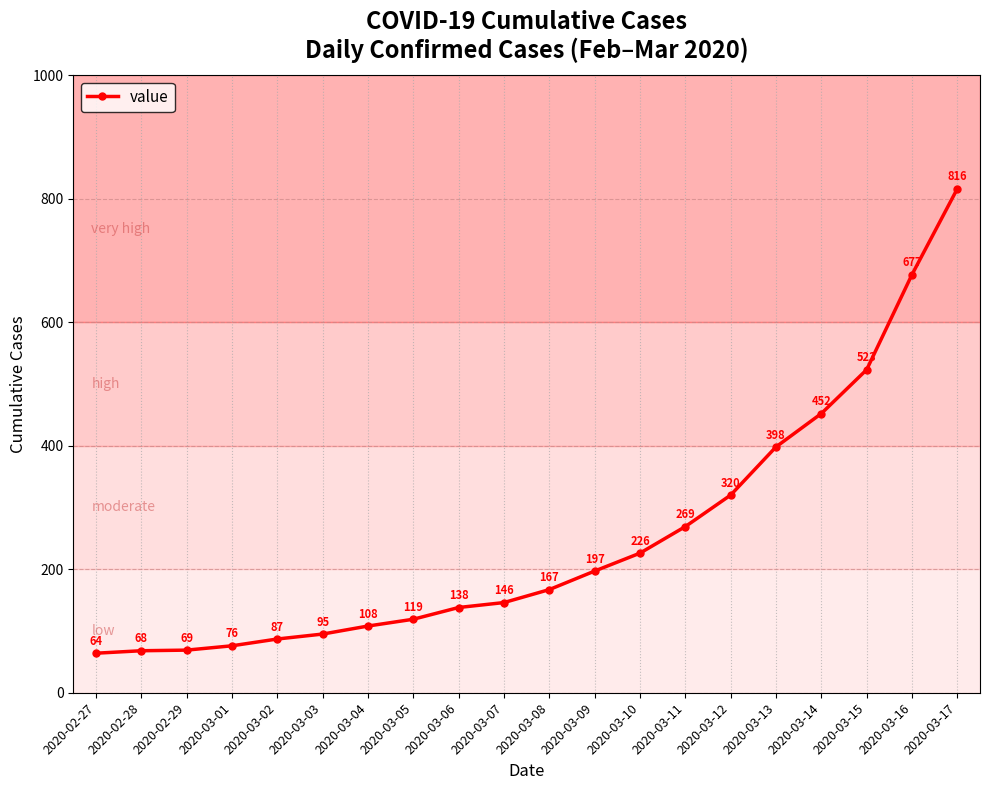

Reading left to right, extract all data points from this chart.

2020-02-27=64	2020-02-28=68	2020-02-29=69	2020-03-01=76	2020-03-02=87	2020-03-03=95	2020-03-04=108	2020-03-05=119	2020-03-06=138	2020-03-07=146	2020-03-08=167	2020-03-09=197	2020-03-10=226	2020-03-11=269	2020-03-12=320	2020-03-13=398	2020-03-14=452	2020-03-15=523	2020-03-16=677	2020-03-17=816